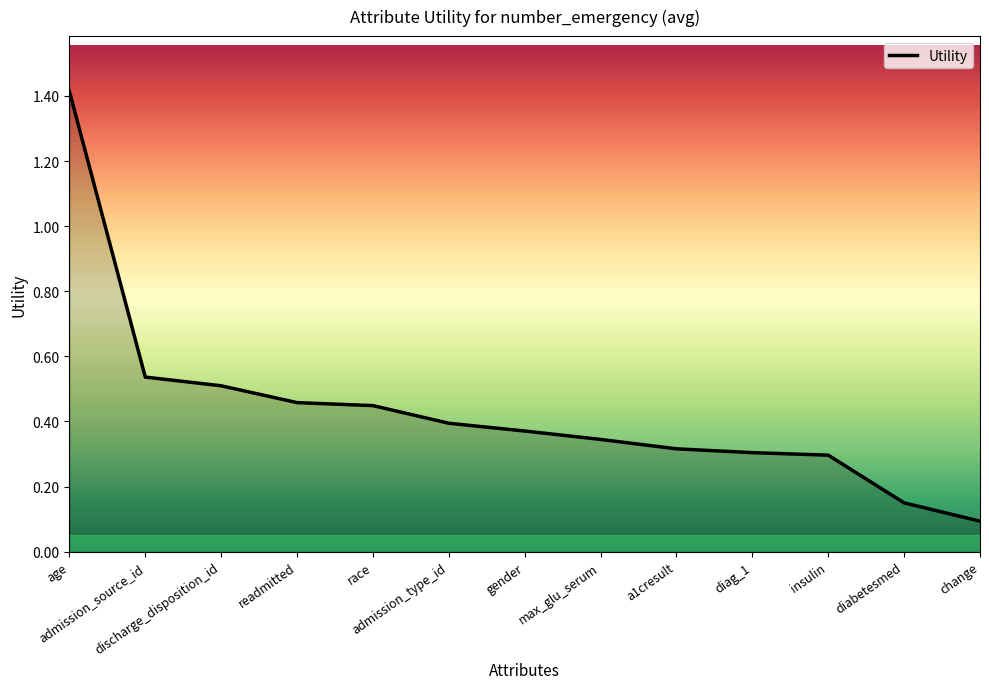

The value at race is 0.4. True or false?

True